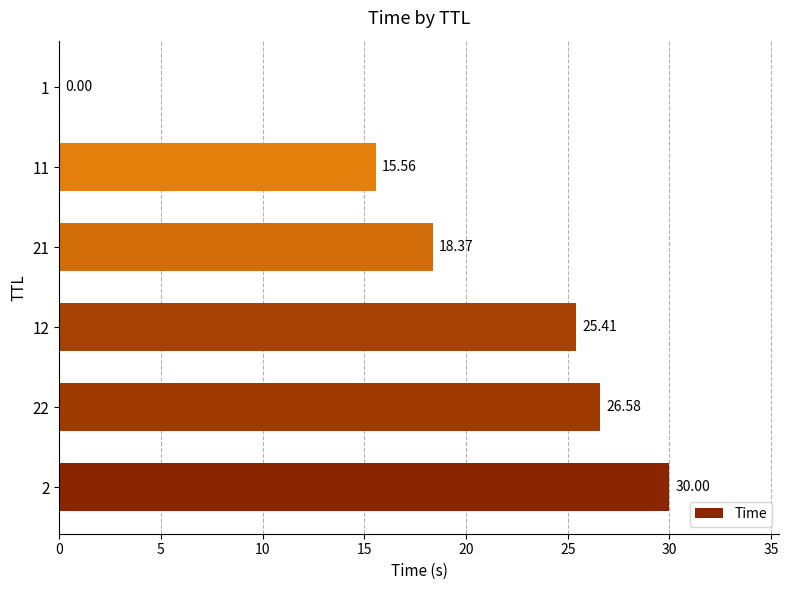

Between 22 and 11, which is larger?

22